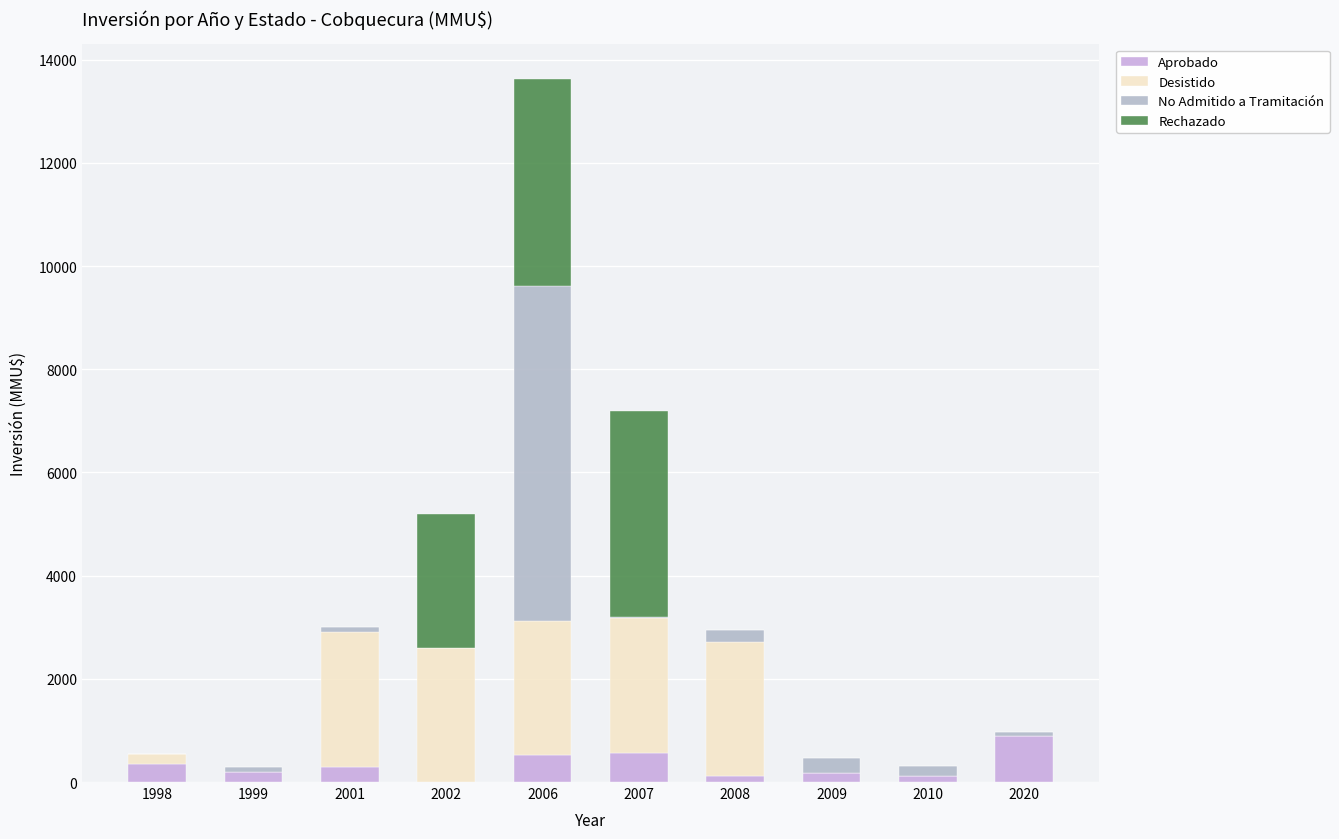

The Desistido series shows 4244 at 2006. True or false?

False